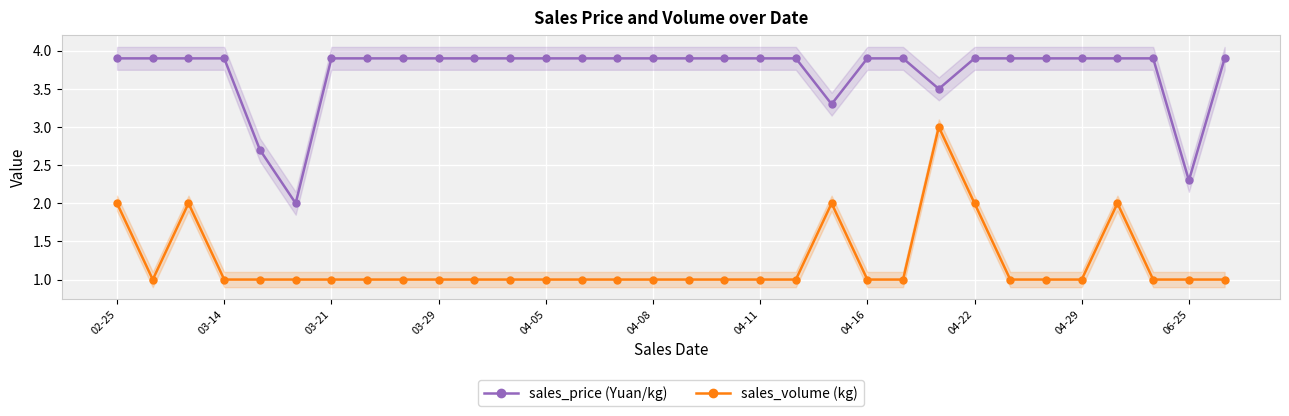

Count the sales_volume values in the range 1 to 2.

31